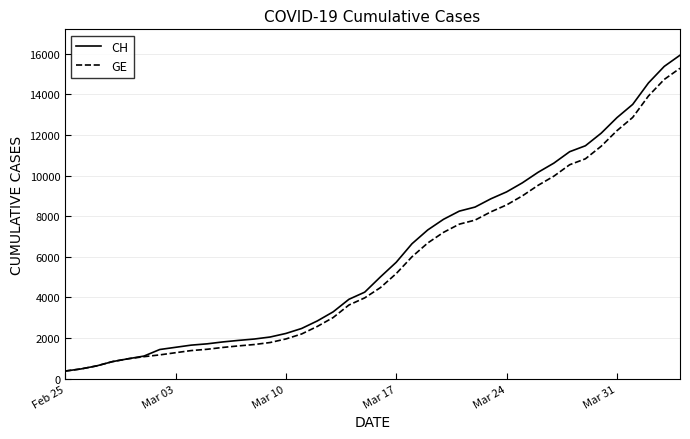

What is the difference between the maximum and second lowest values in the CH series?

15447